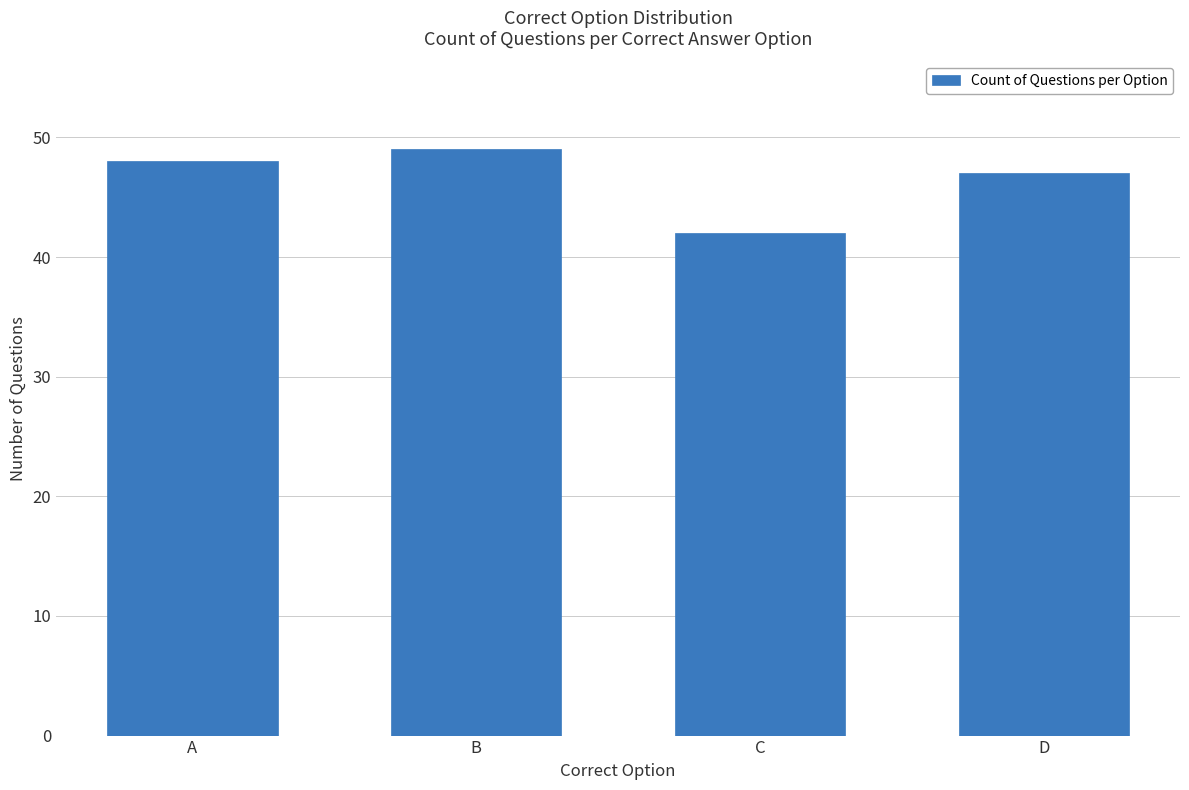

How many distinct data groups are displayed?

1